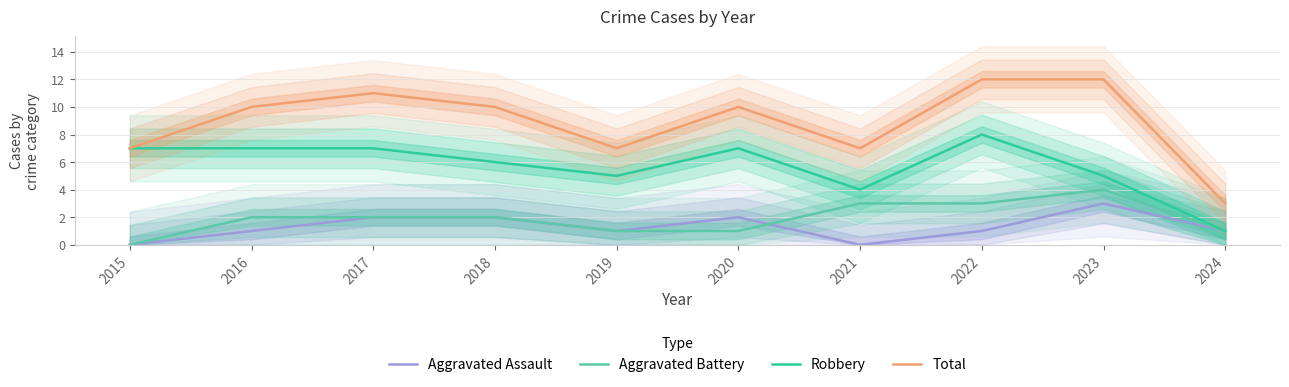

At which label is Aggravated Assault closest to 1?

2016